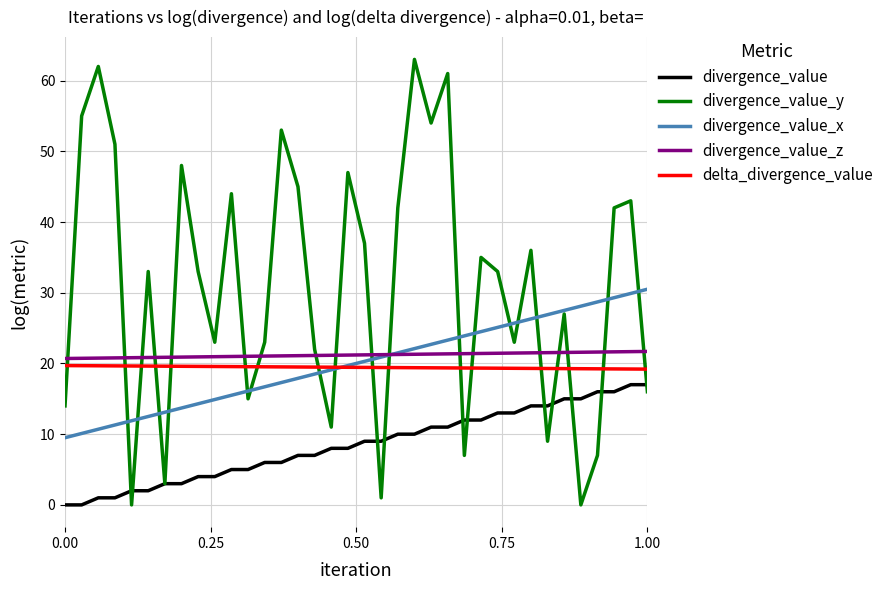

Which series has the largest total across all categories?

divergence_value_y